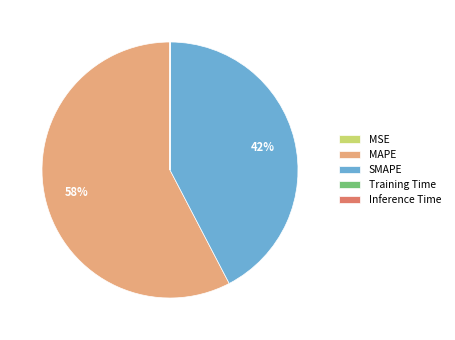

Which slice represents more than half of the pie?

MAPE